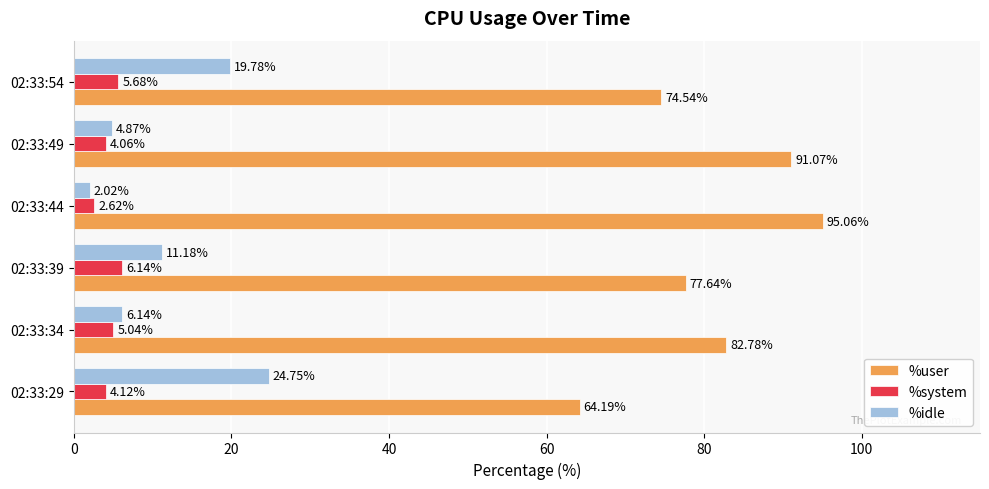

What is the average value of the %user series?

80.9